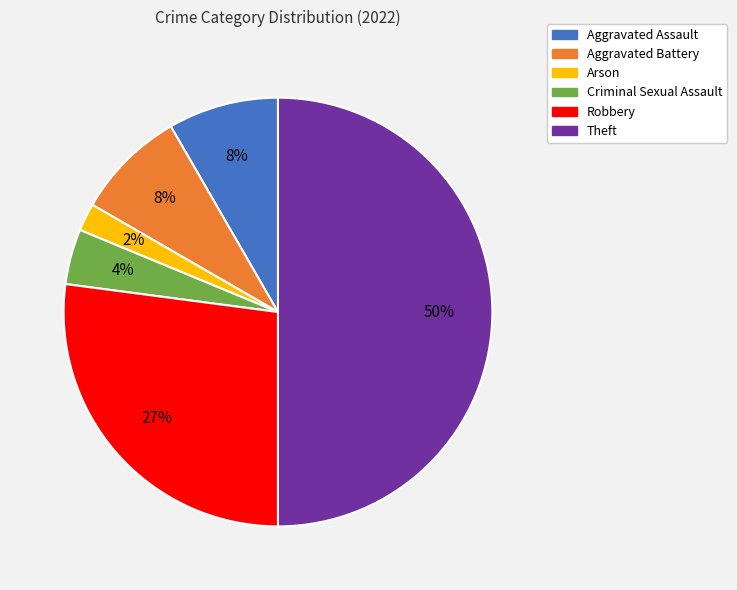

What percentage is the Aggravated Assault slice, to the nearest percent?

8%